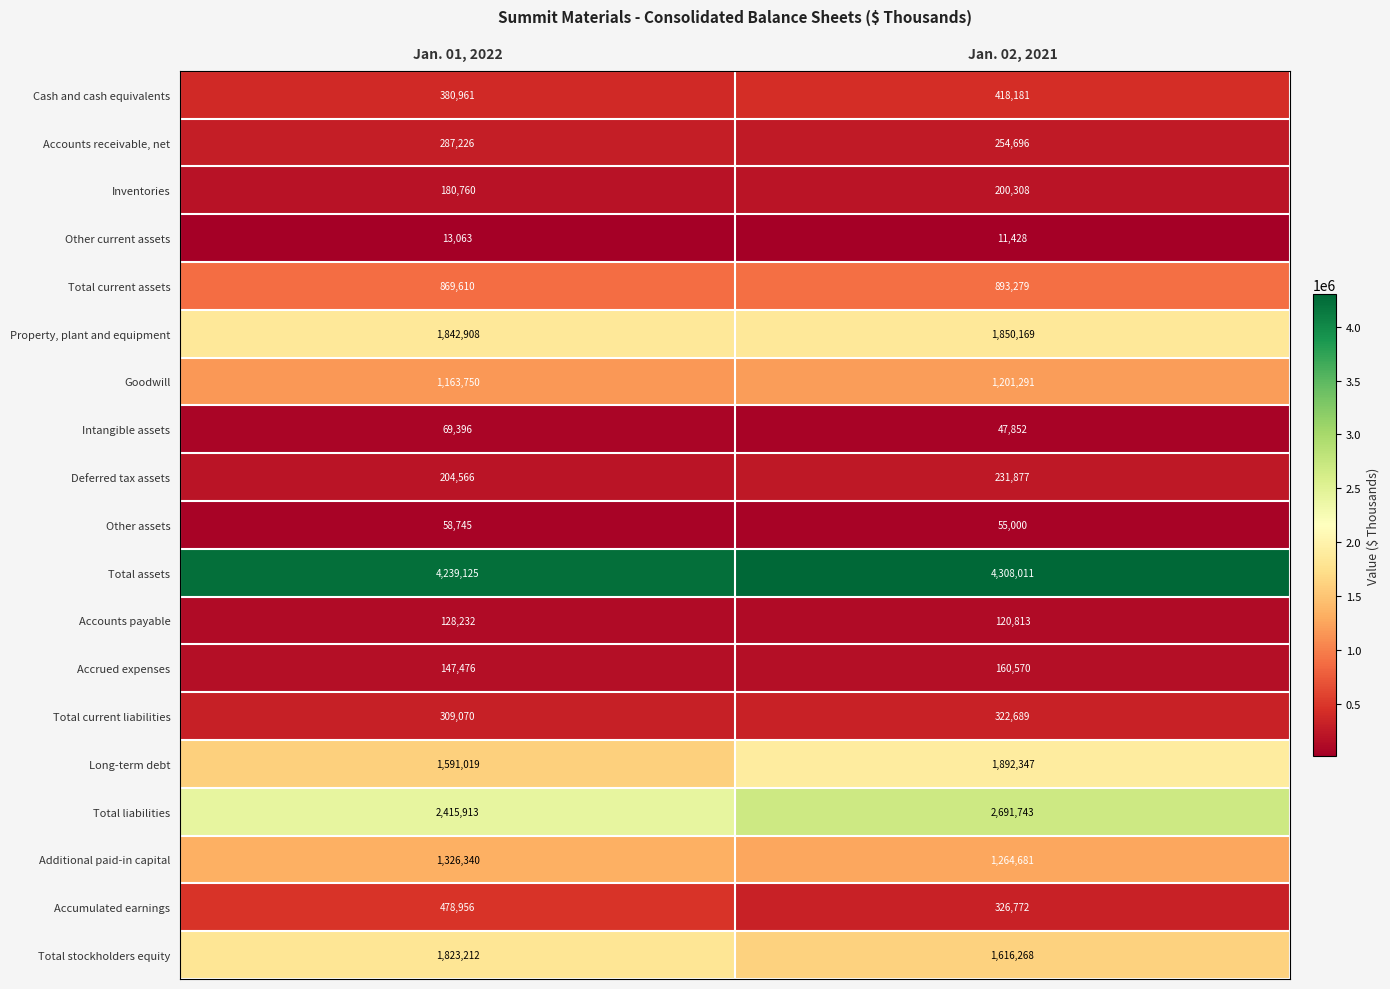

What is the difference between the highest and lowest values at Jan. 02, 2021?

4296583